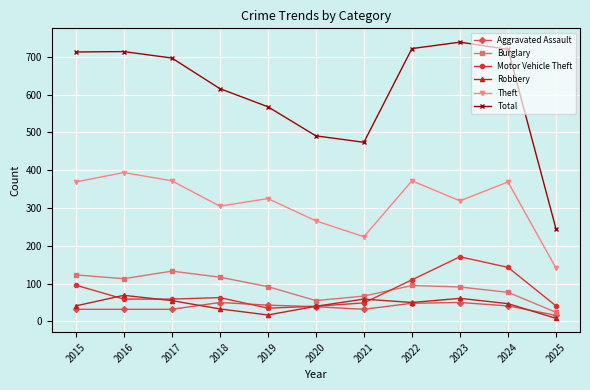

Which category has the lowest value across all series?

2025